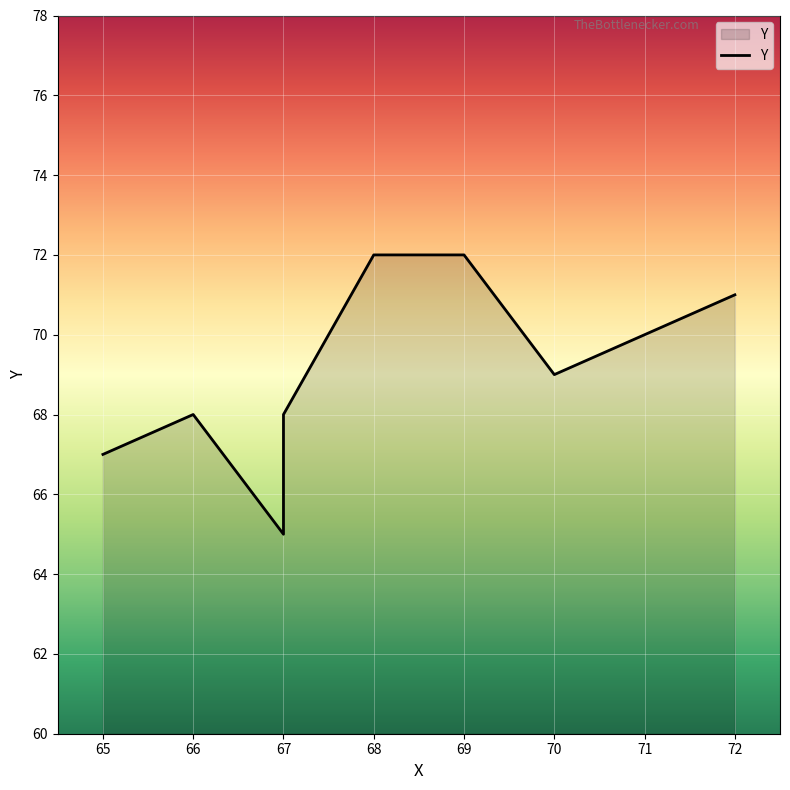

Rank the categories by value from highest to lowest.

68, 69, 72, 70, 66, 67, 65, 67